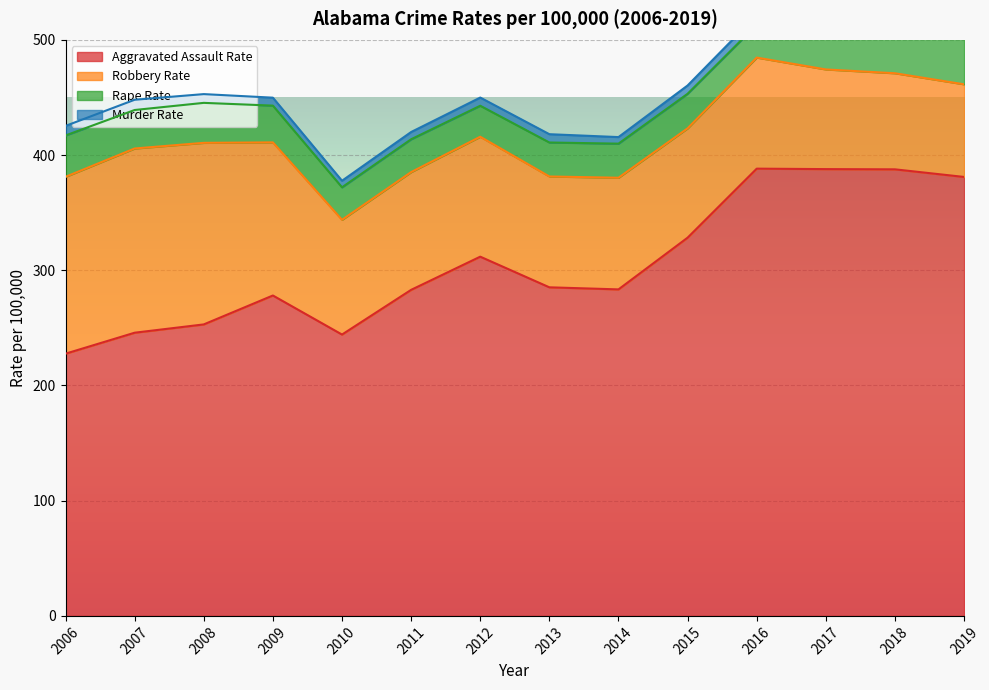

How many values in the agg_rate series are below 285?

7